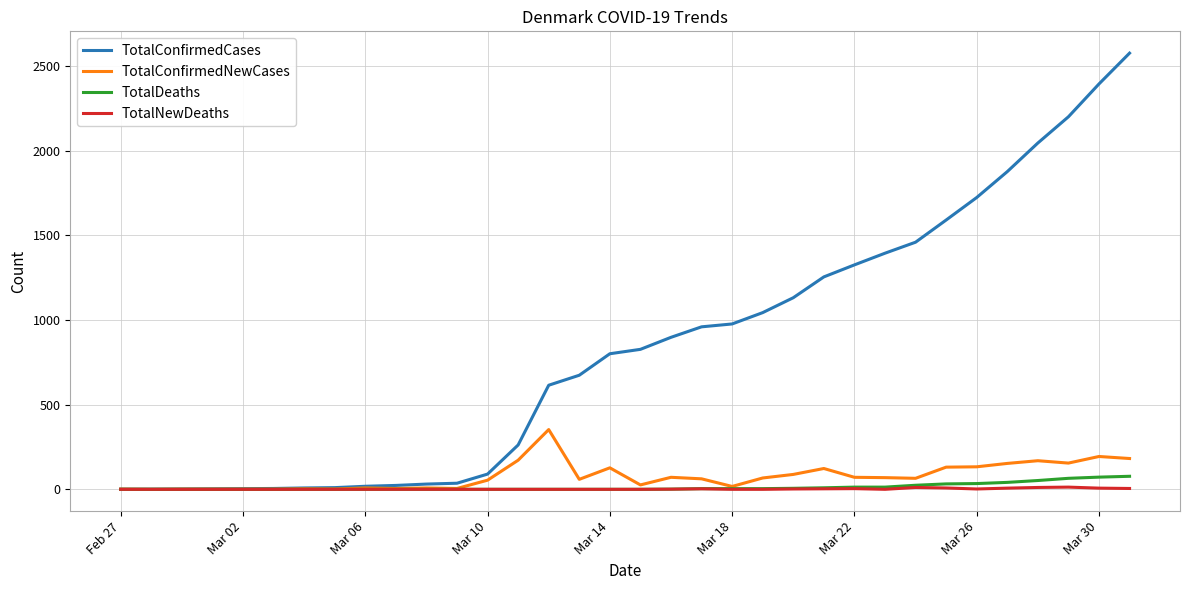

Does the chart display data point markers on the line(s)?

No